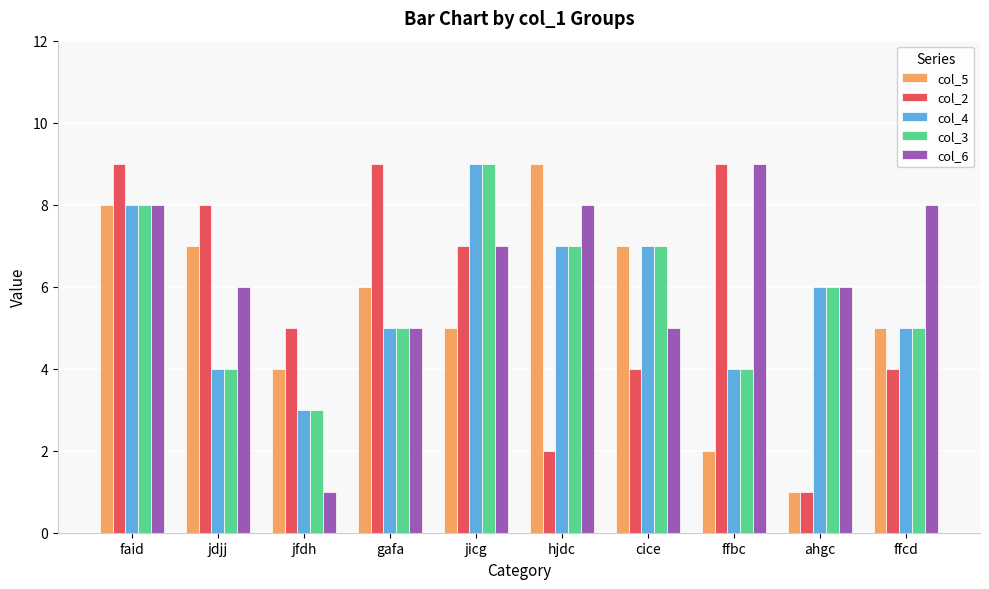

At which label does col_5 reach its peak?

hjdc